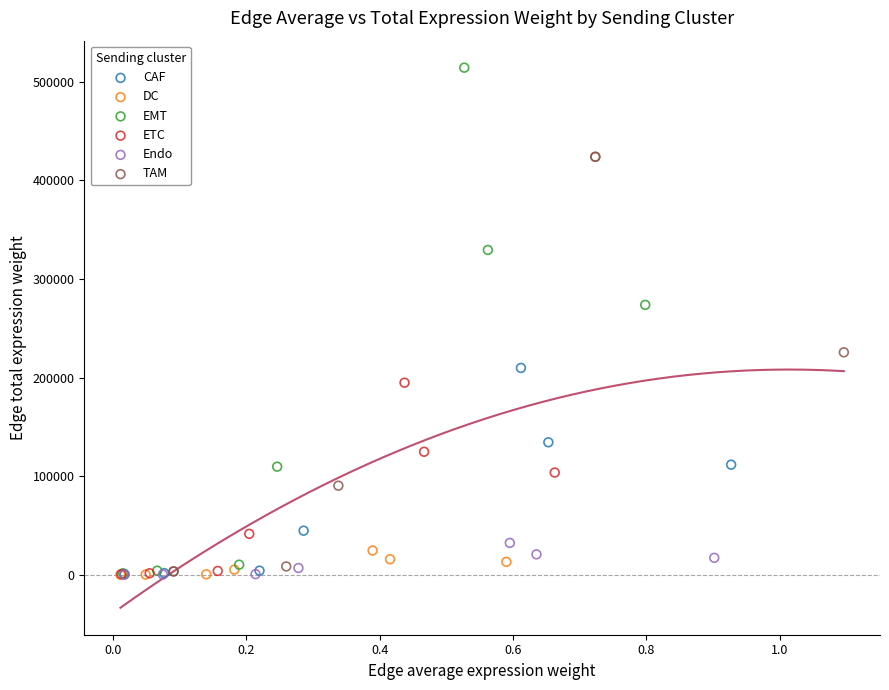

Which series has the widest spread of Y values?

EMT